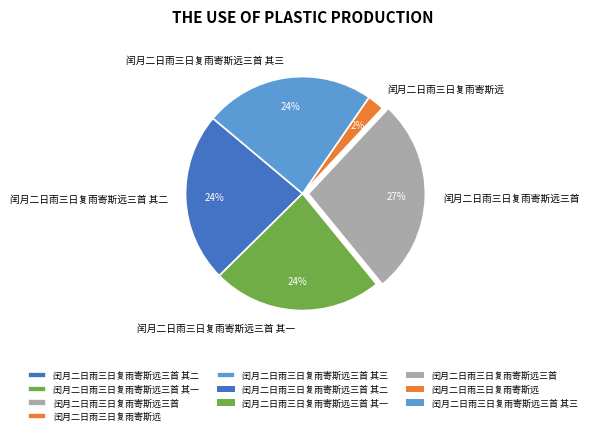

To the nearest percent, what is the combined percentage of 闰月二日雨三日复雨寄斯远 and 闰月二日雨三日复雨寄斯远三首 其二?

26%